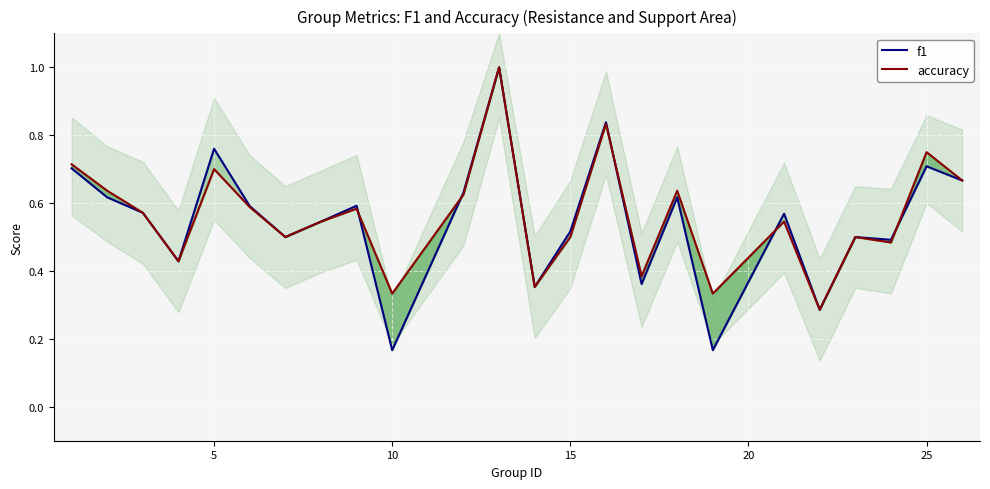

Is this an area chart (filled region under the line)?

No